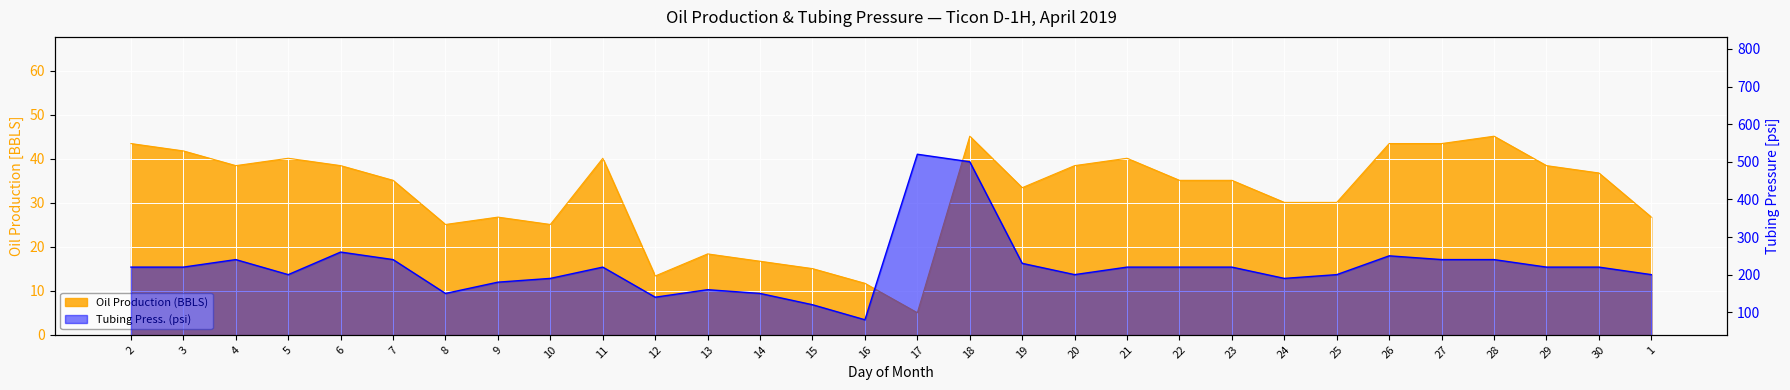

At which category does Oil Production (BBLS) reach its first local valley?

4